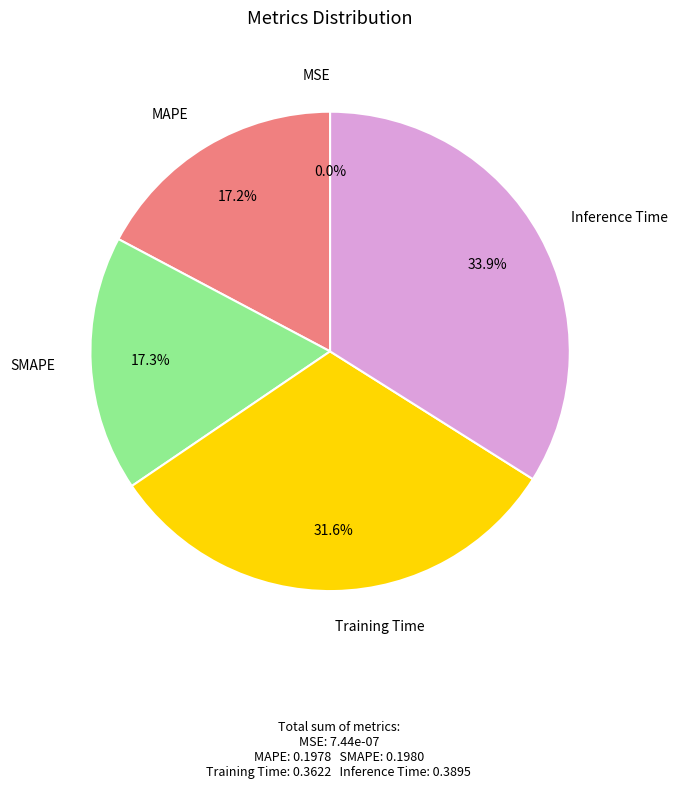

The Inference Time slice represents 43% of the pie. True or false?

False